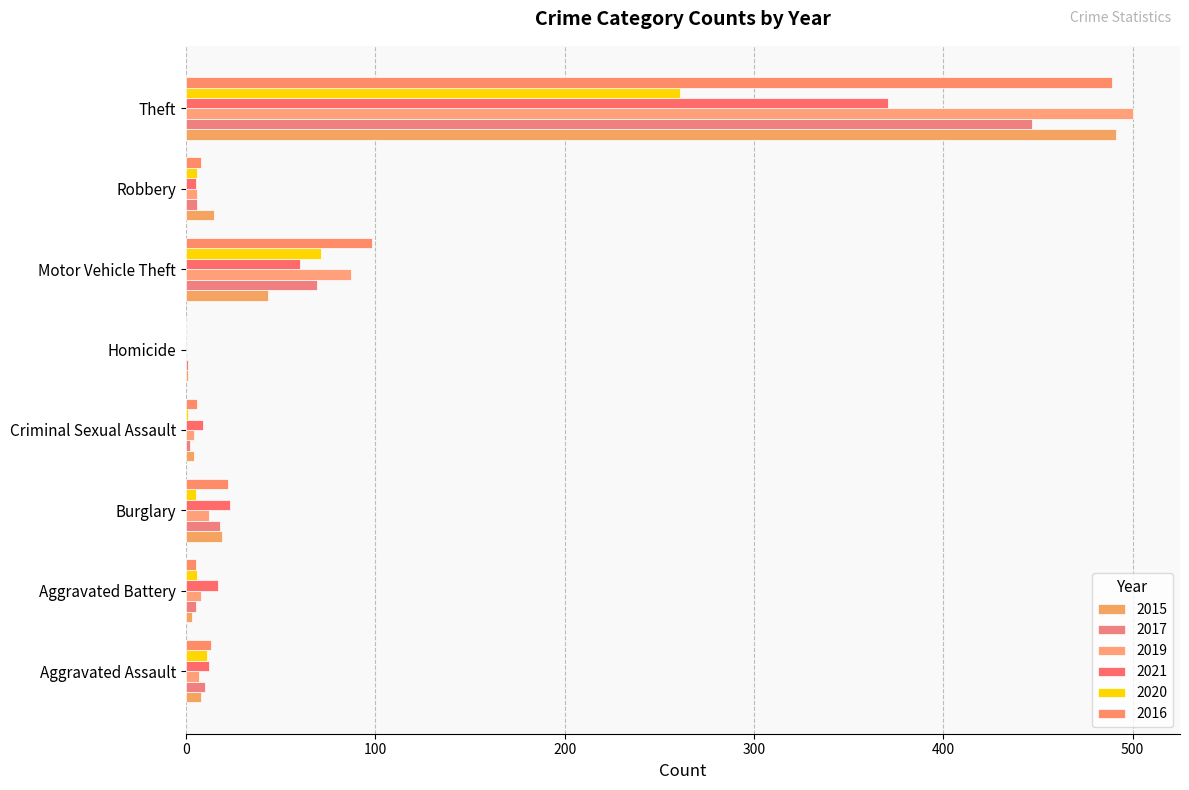

How many bars are there in each group?

6